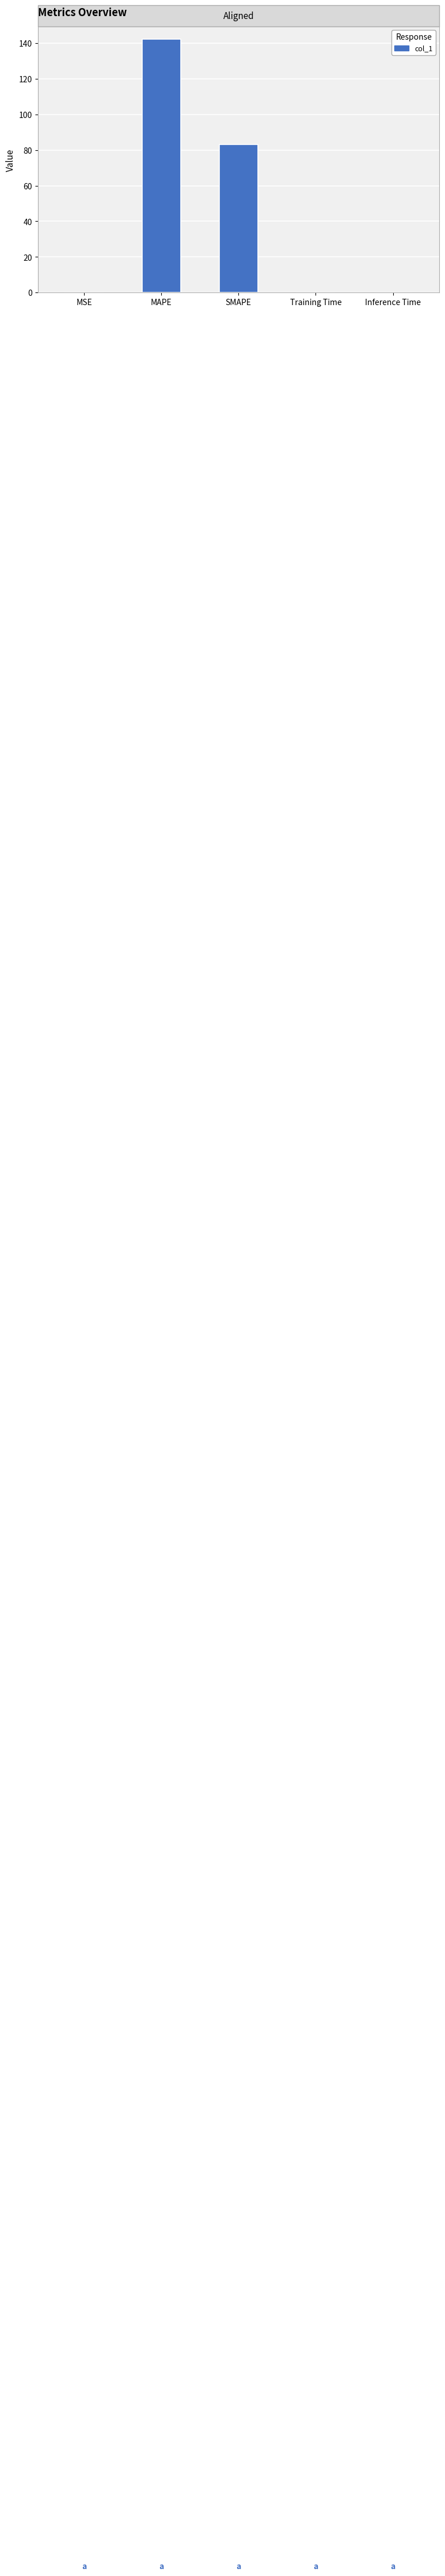

The value at MSE is 0.0. True or false?

True